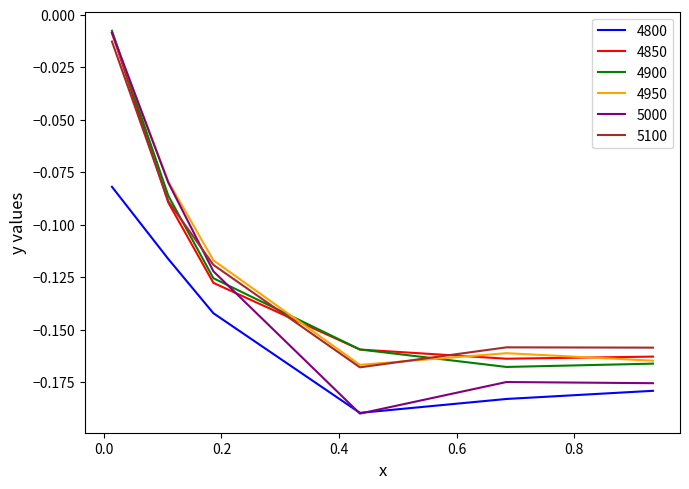

True or false: 4800 and 4950 intersect in this chart.

False